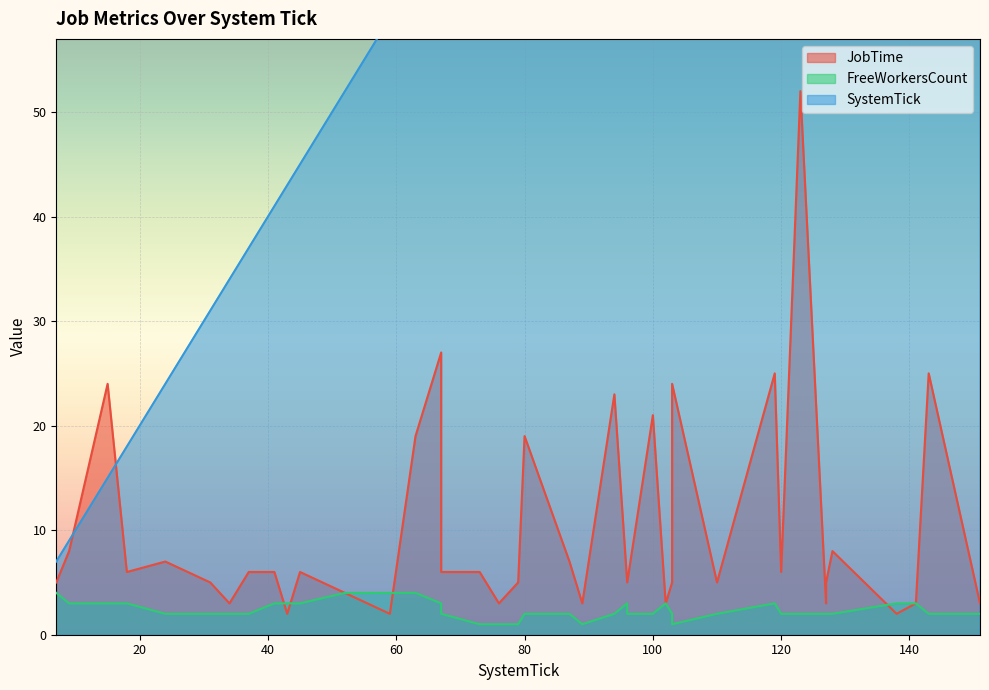

At which label does JobTime first exceed 6?

9